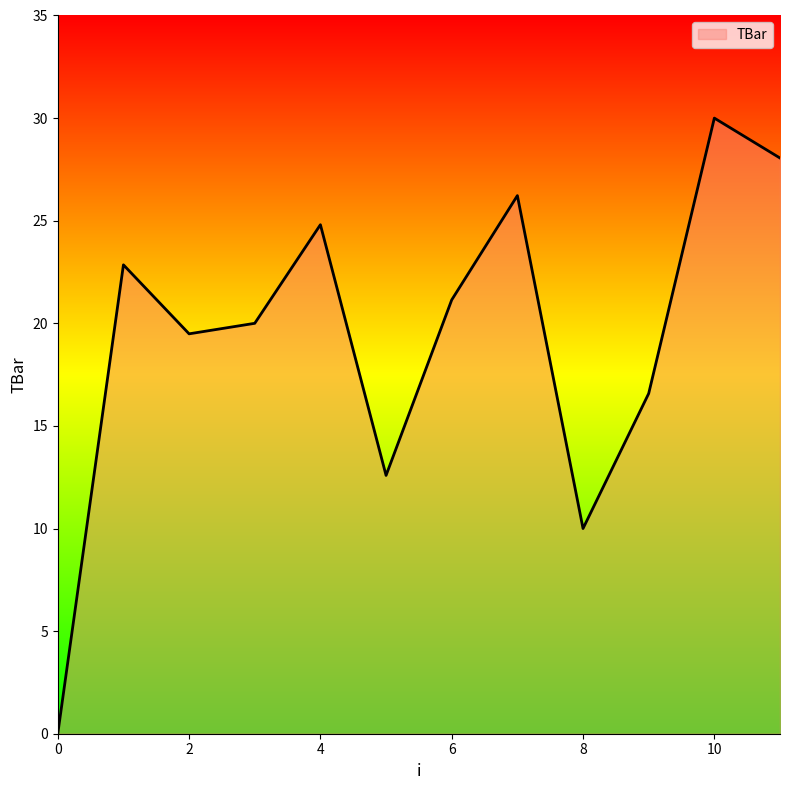

What is the maximum value shown in the chart?

30.0